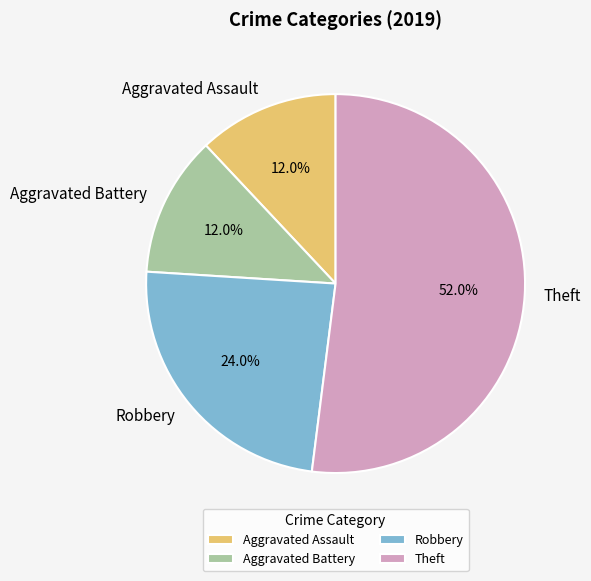

Is it true that Theft is 47% of the pie?

False